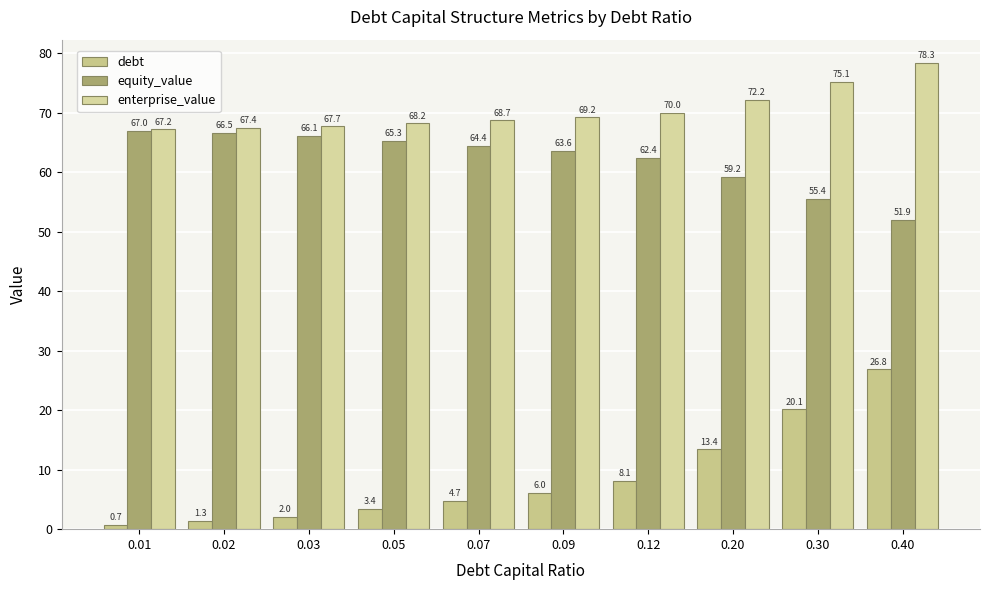

Between 0.20 and 0.03, which is larger?

0.20